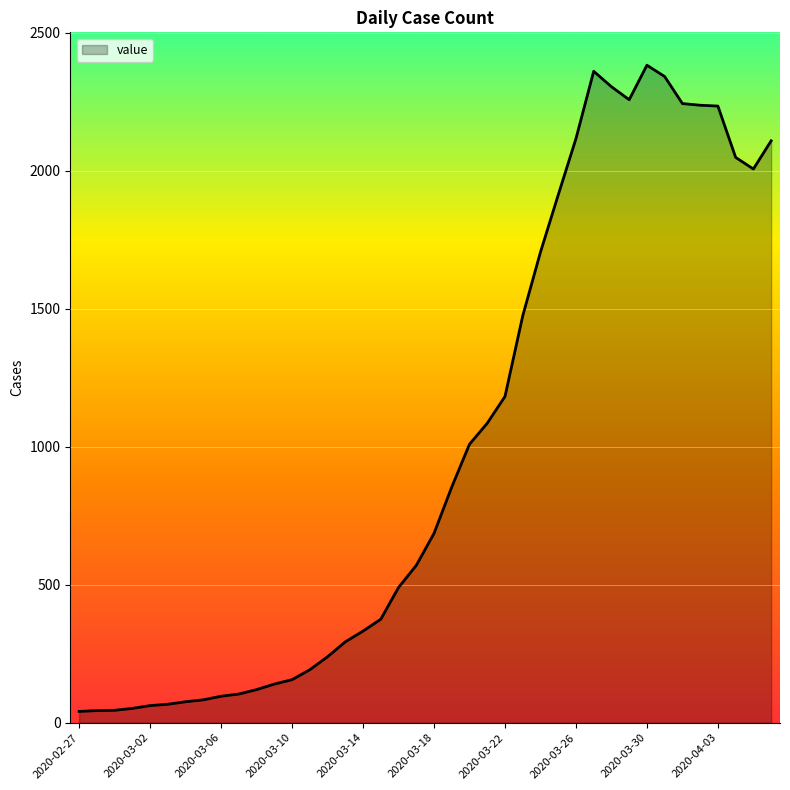

Count the number of data series in this chart.

1